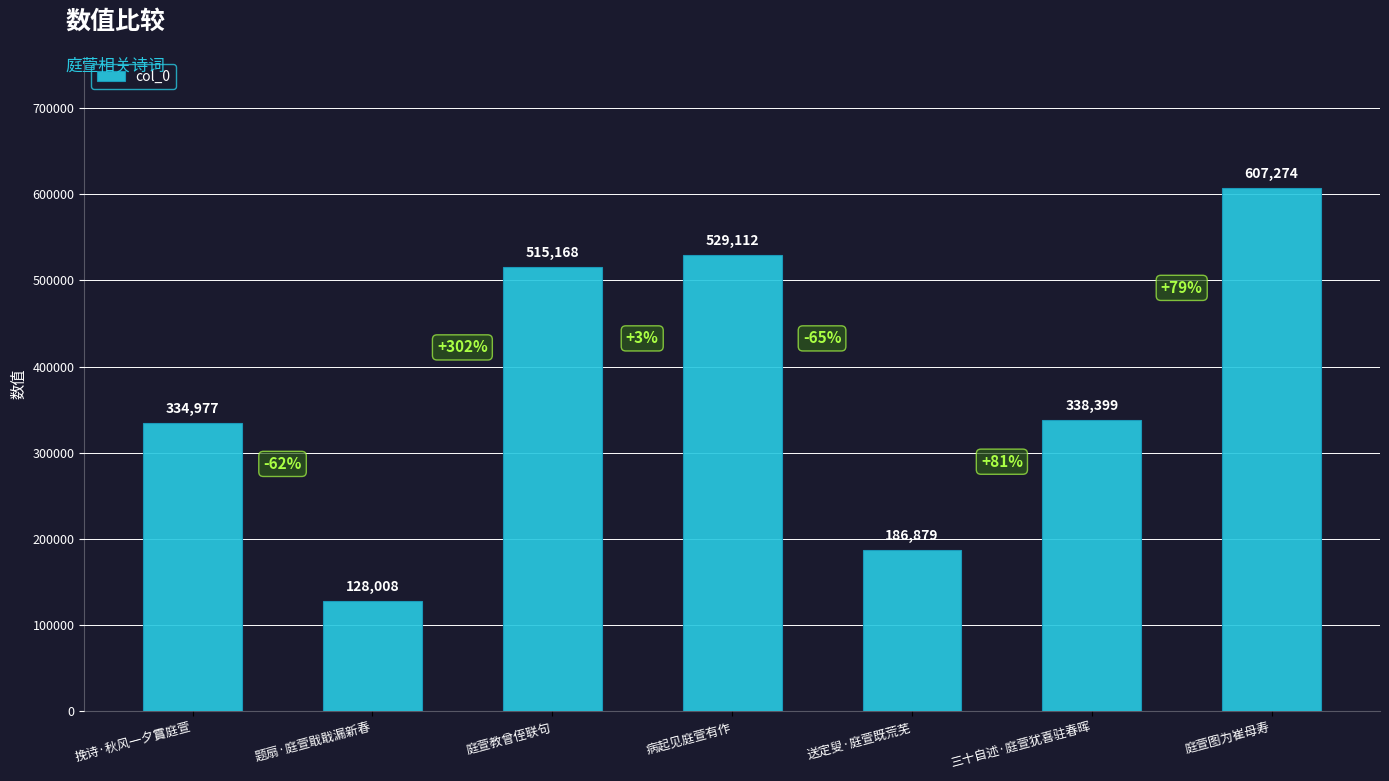

What is the label of the 1st bar from the left?

挽诗·秋风一夕霣庭萱